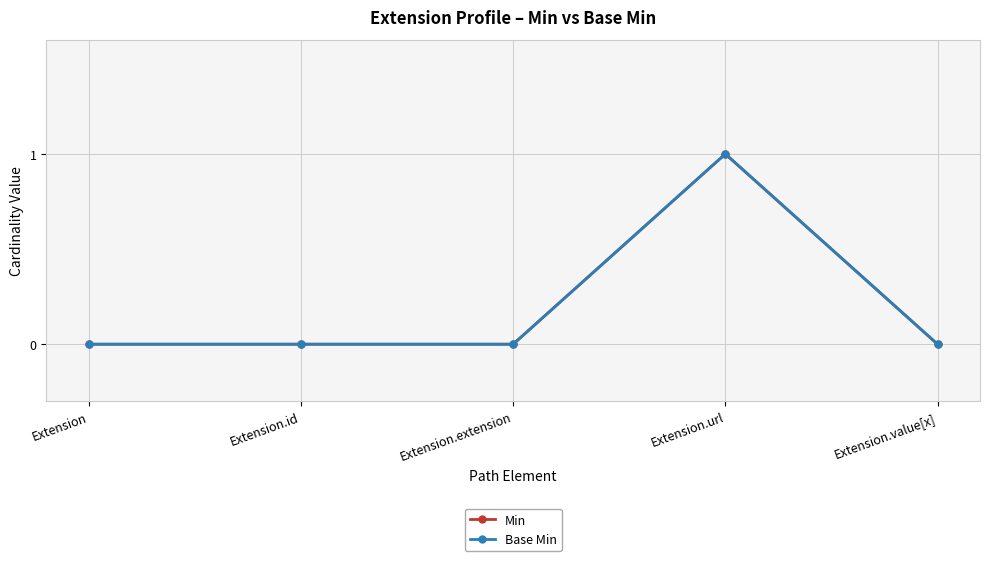

Is this an area chart (filled region under the line)?

No